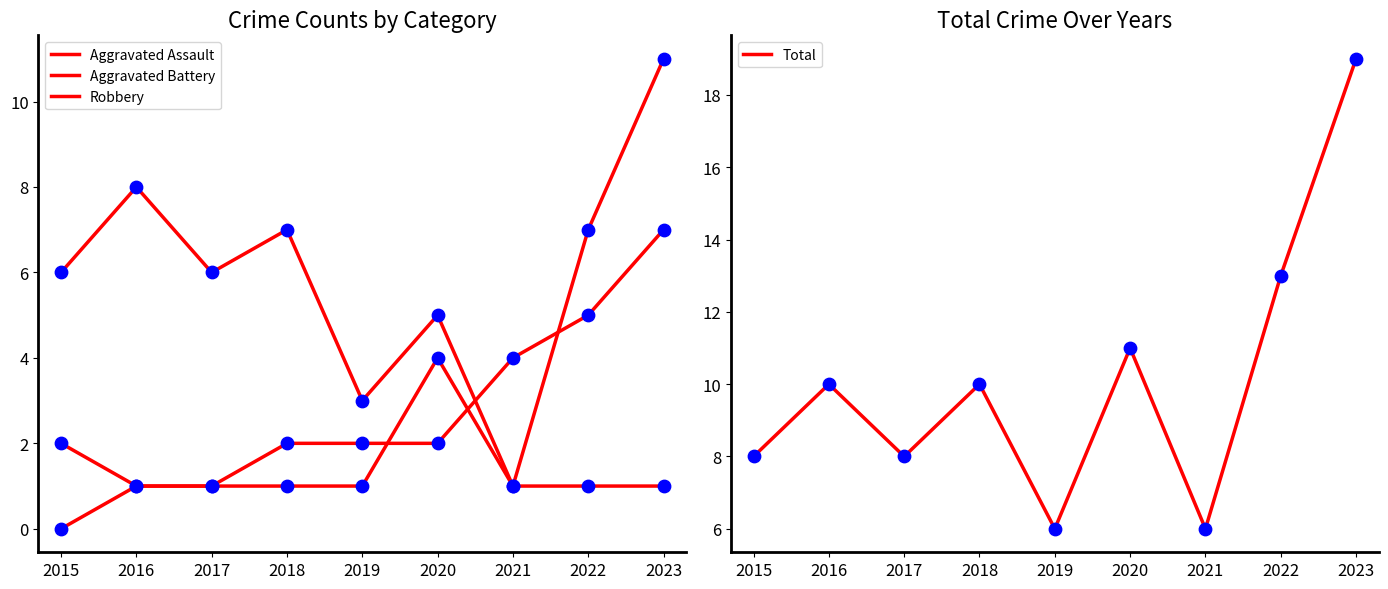

Which series contains the highest Y value?

Total